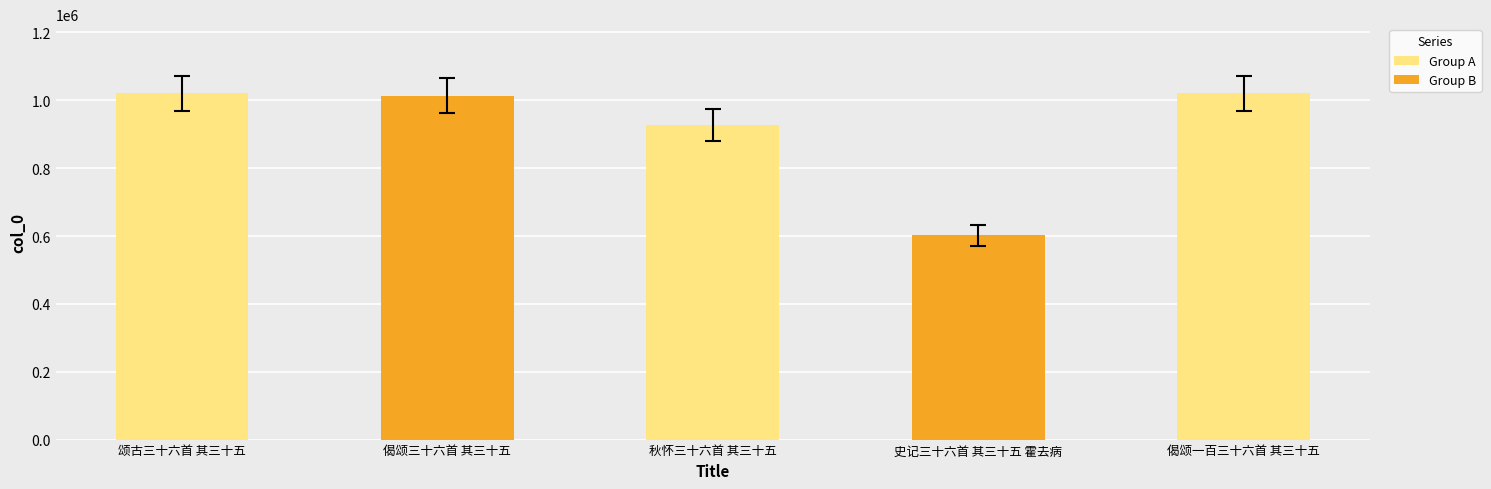

Approximately how many times larger is the value at 史记三十六首 其三十五 霍去病 compared to 偈颂一百三十六首 其三十五?

0.6